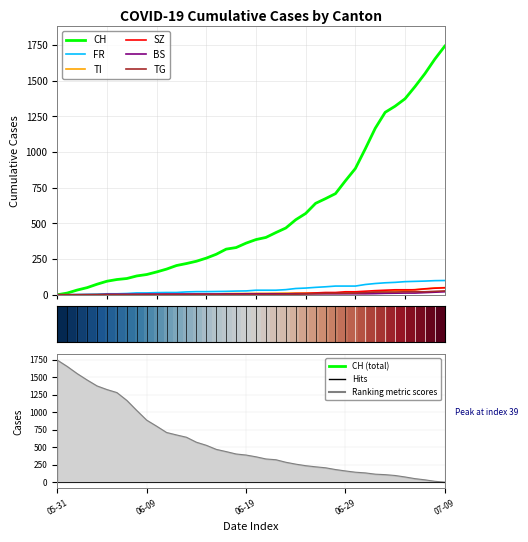

True or false: BS has more than 2 interior local peaks.

False